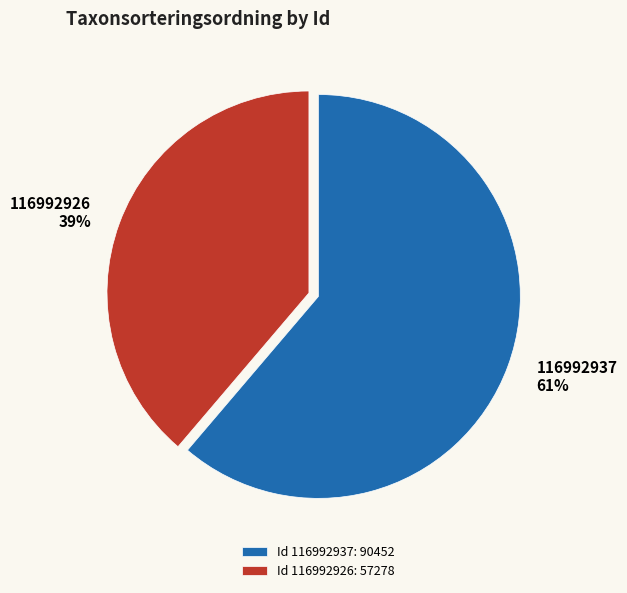

True or false: 116992926 accounts for 39% of the total.

True